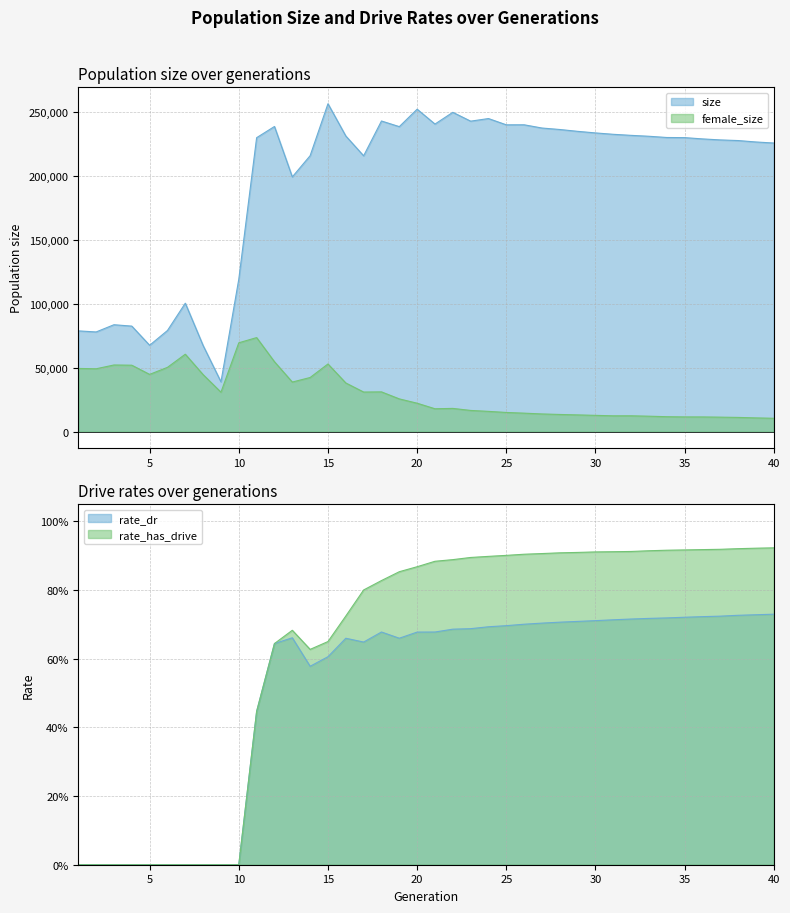

What is the highest value of the rate_has_drive series?

0.9